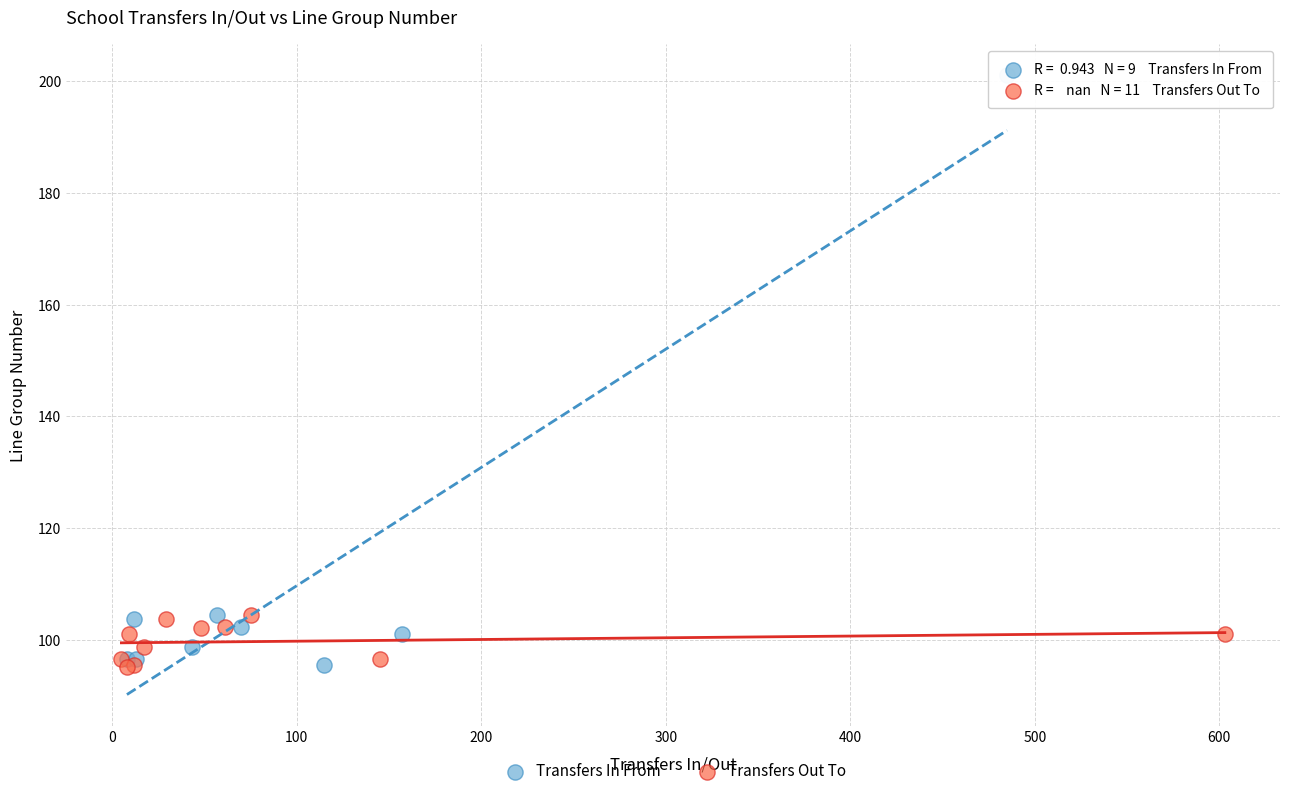

Which series has the widest spread of Y values?

Transfers In From